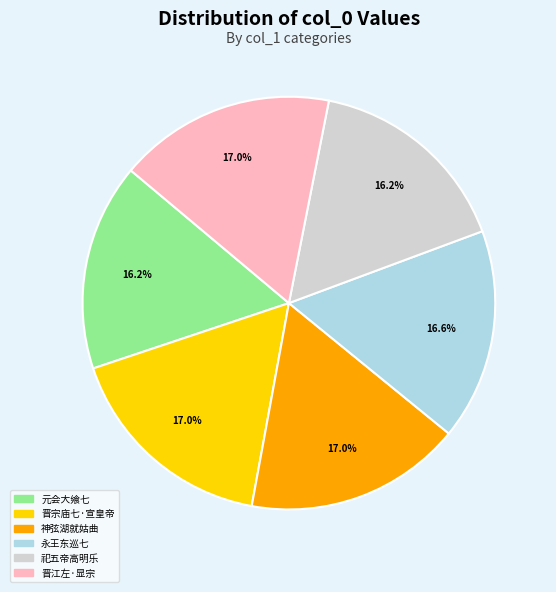

What is the ratio of the value at 祀五帝高明乐 to the value at 神弦湖就姑曲?

1.0